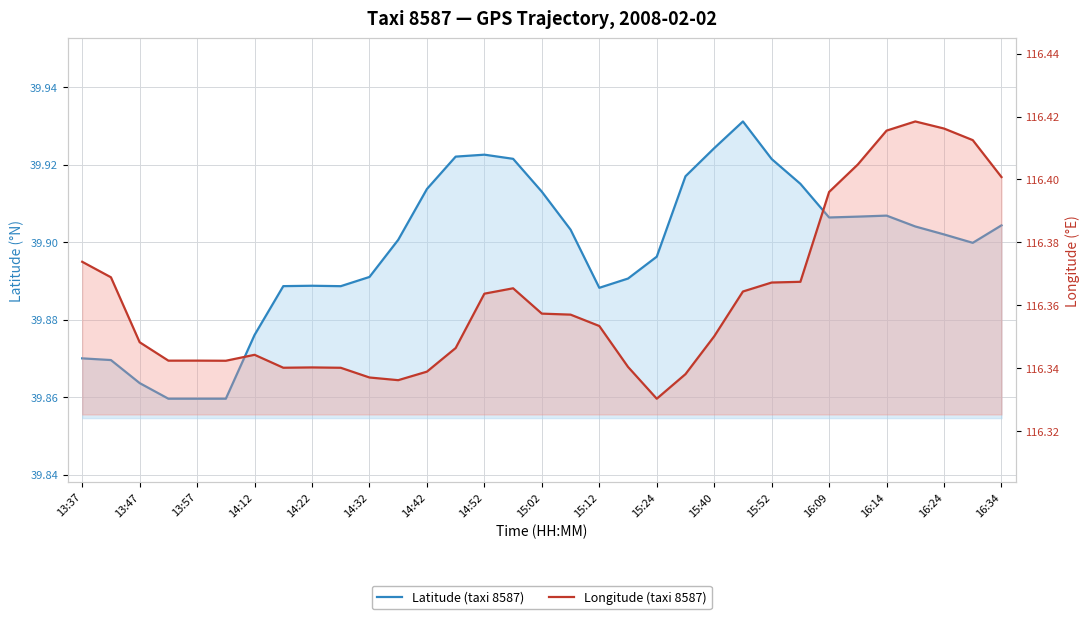

List the series in order of their overall mean, lowest first.

Latitude (taxi 8587), Longitude (taxi 8587)